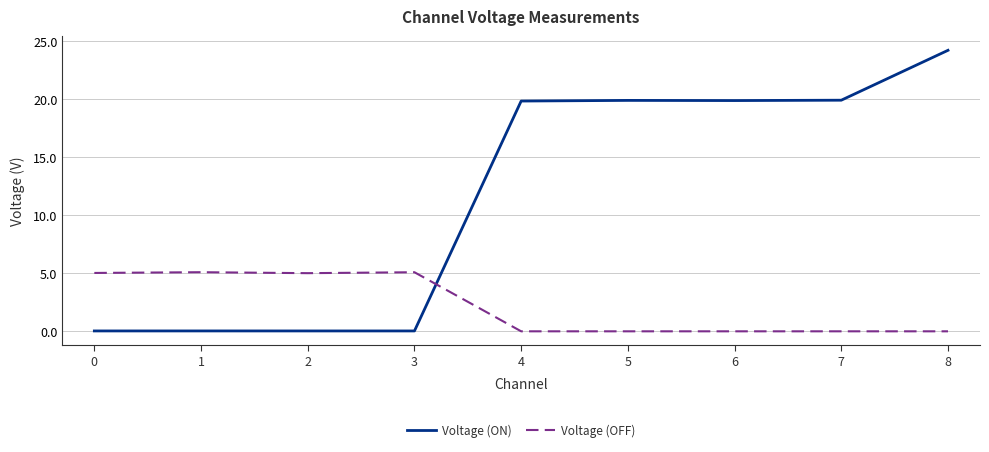

How many intersections are there between Voltage (ON) and Voltage (OFF)?

1